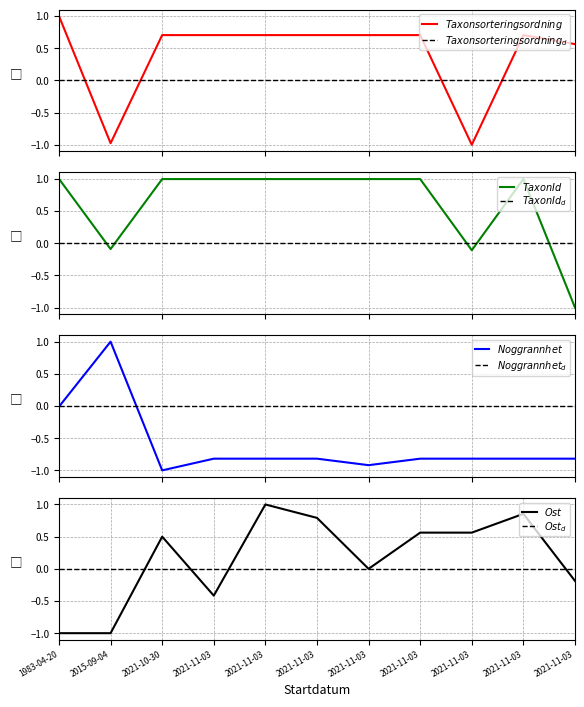

Where does the Ost series first go above 0?

2021-10-30